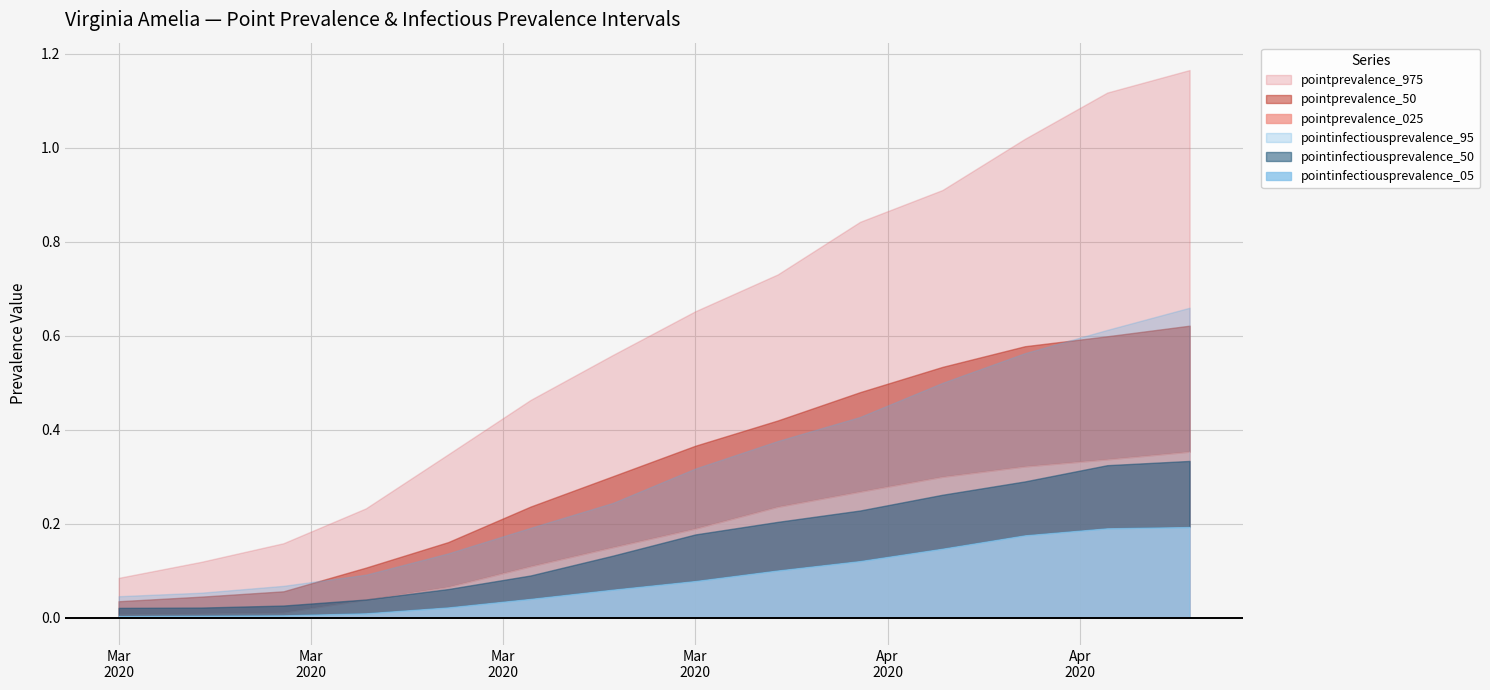

At which label is pointprevalence_50 closest to 0?

2020-03-09